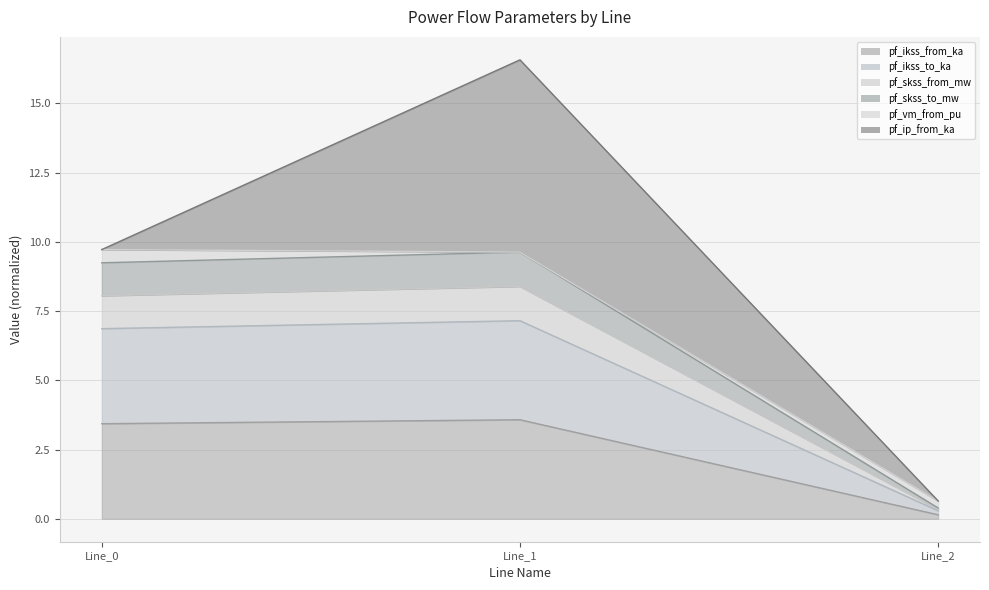

At how many categories does at least one series exceed 5?

2